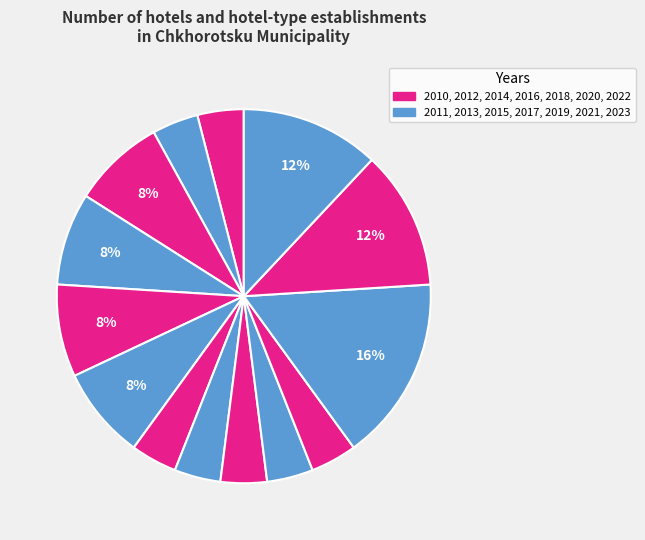

To the nearest percent, what is the difference between the largest and smallest slice percentages?

12%